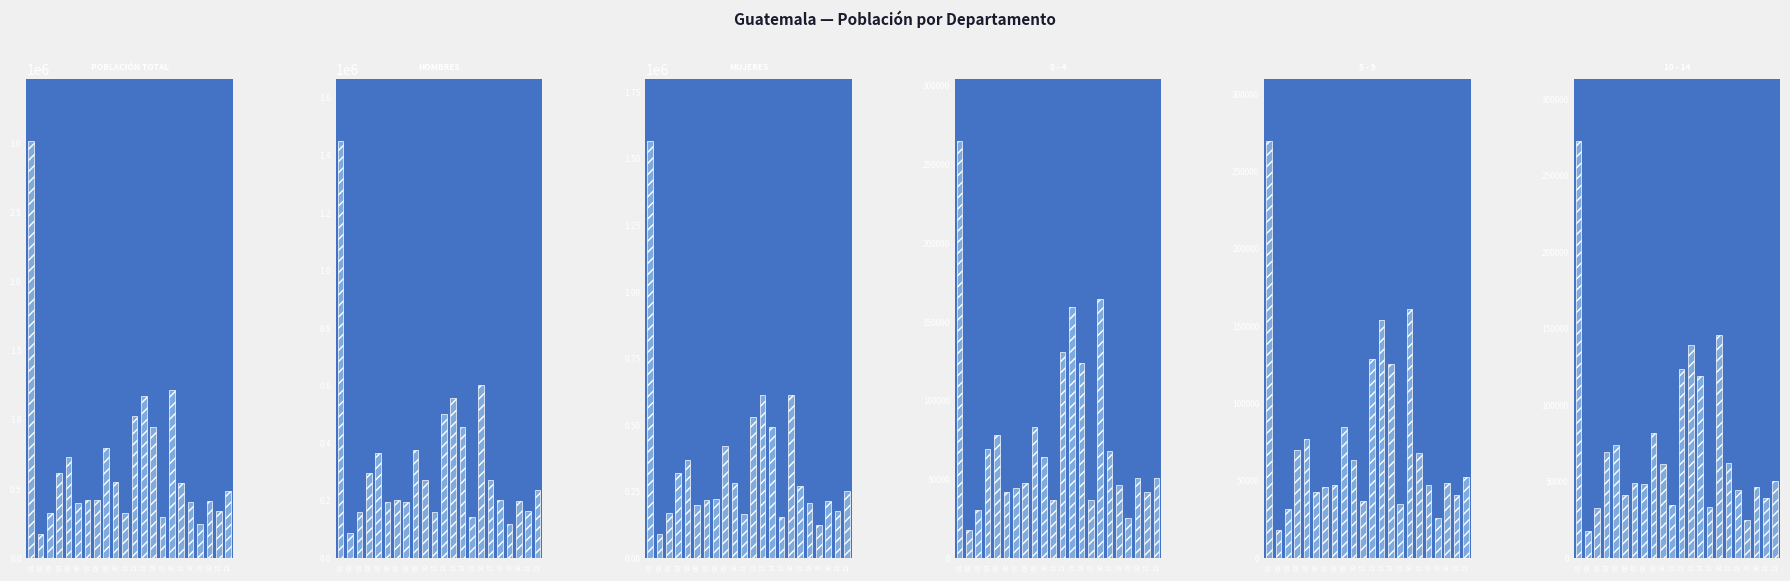

How many bars are there in total?

132